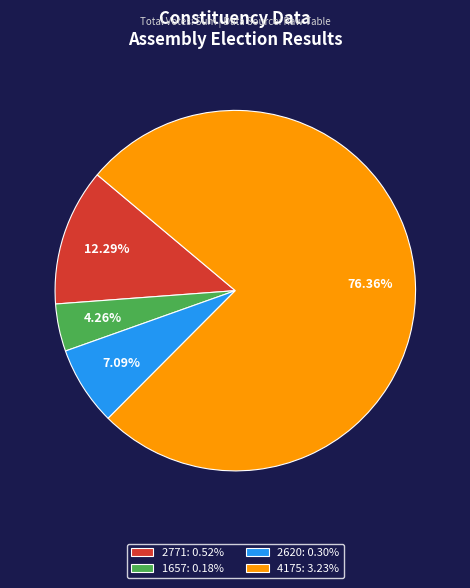

Combined, do 1657: 0.18% and 2771: 0.52% account for over 50%?

No